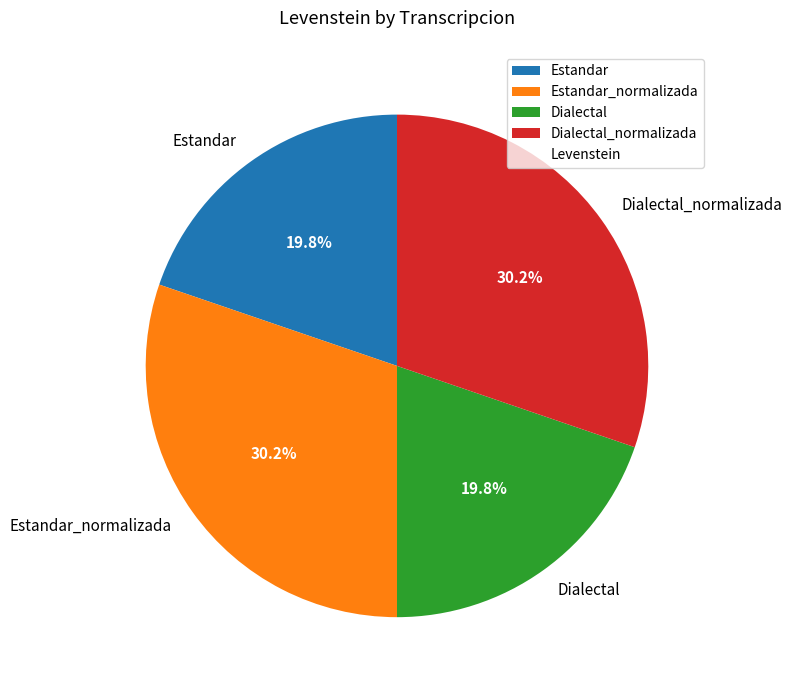

Count the number of slices in the pie.

4